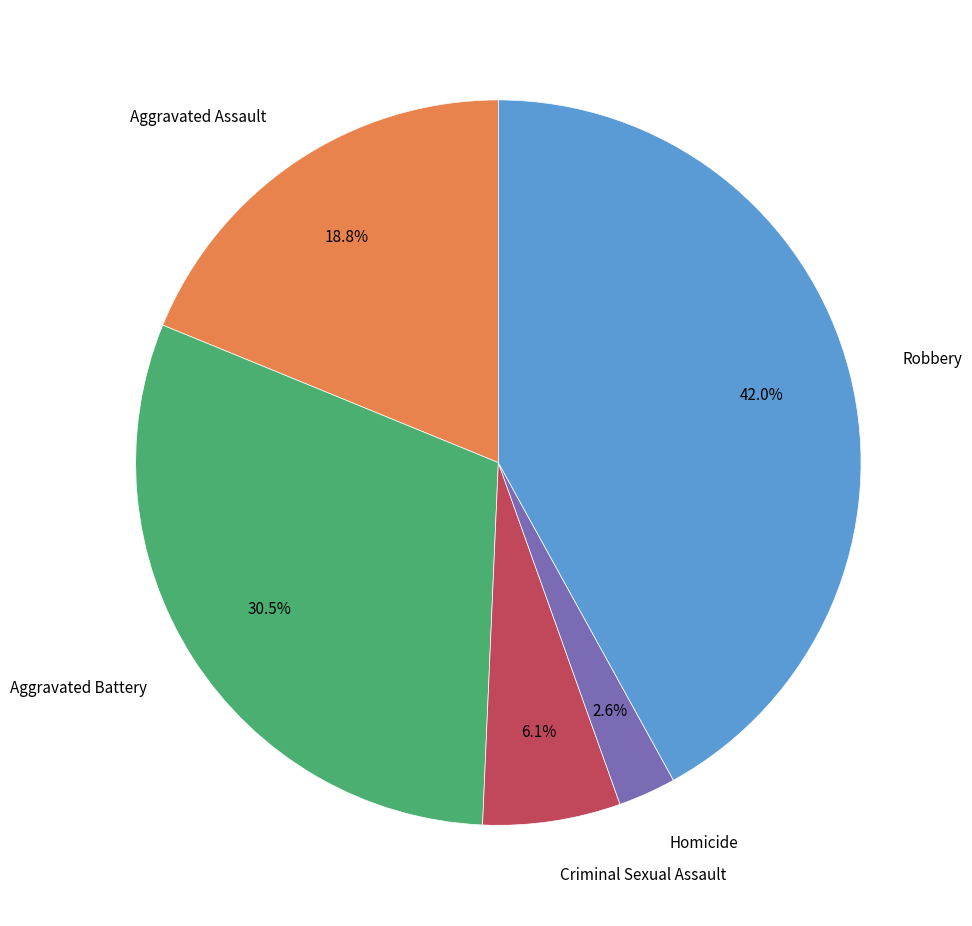

Is there any slice that represents more than half of the pie?

No